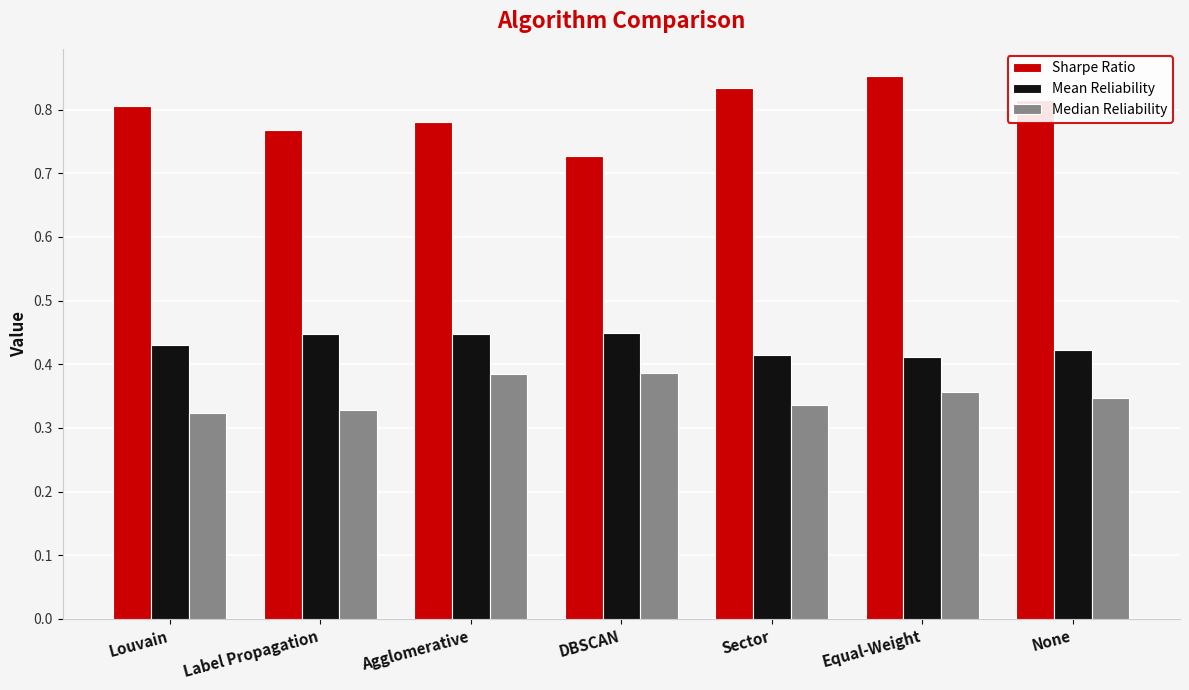

Rank the series at Louvain from highest to lowest value.

Sharpe Ratio, Mean Reliability, Median Reliability